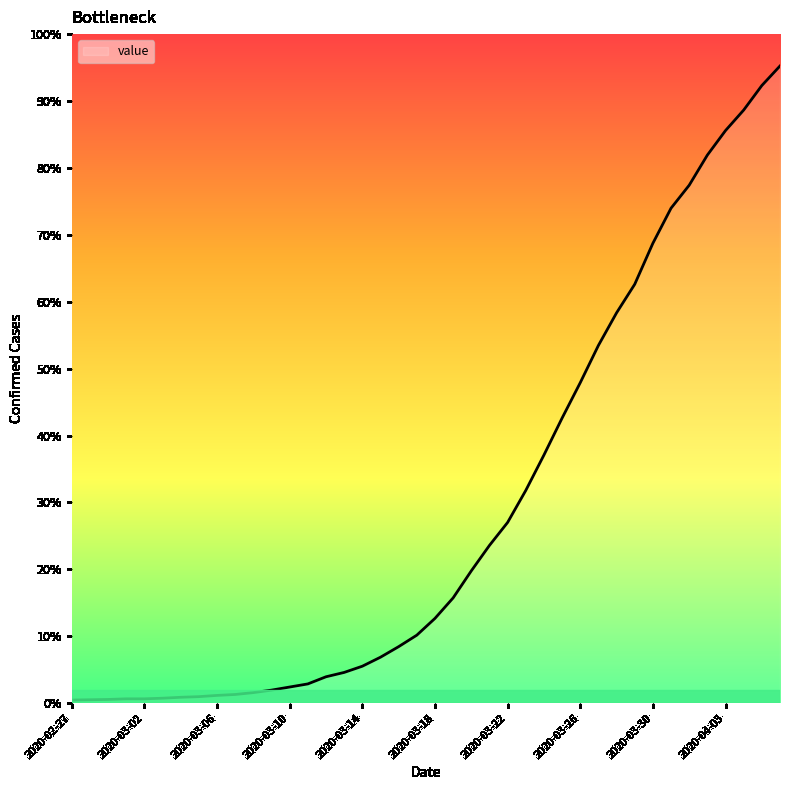

True or false: there are more than 0 points higher than both neighbors.

False